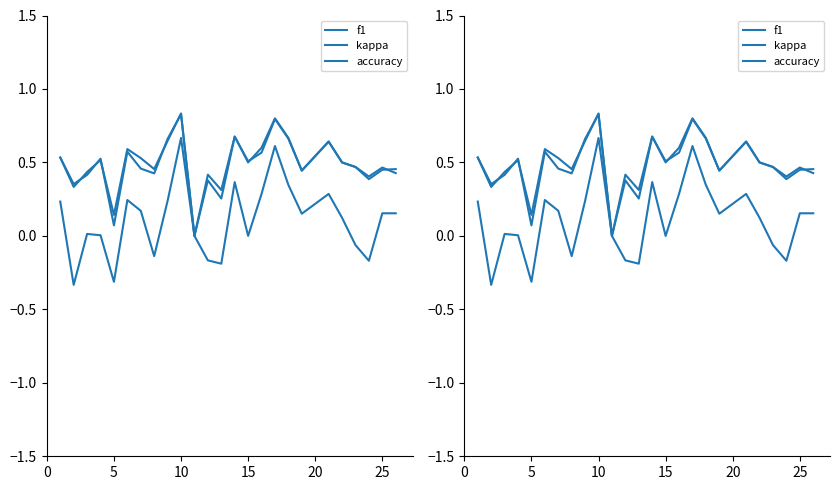

What is the maximum value shown in the chart?

0.8